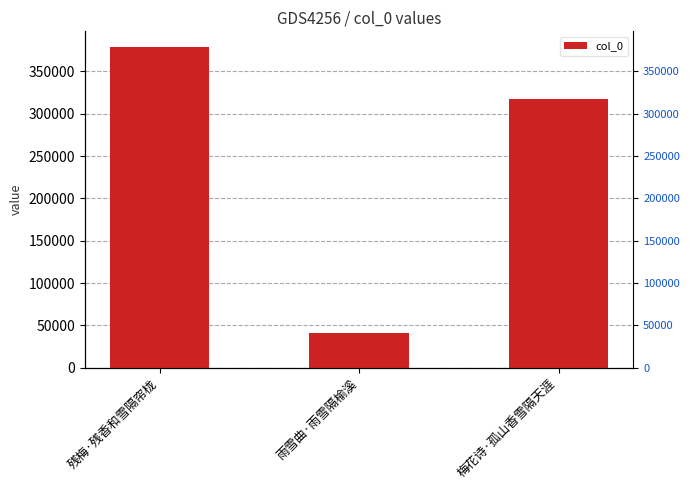

What is the change in value from 残梅·残香和雪隔帘栊 to 梅花诗·孤山香雪隔天涯?

-61302